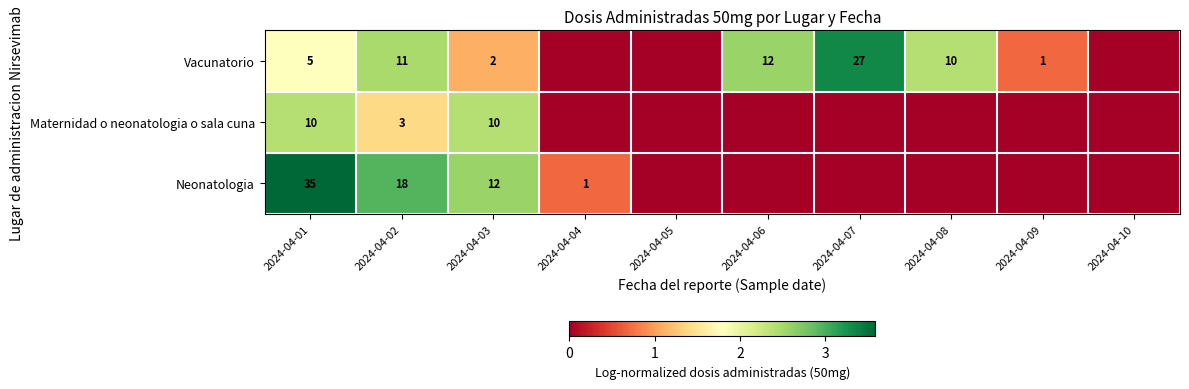

What is the difference between the highest and lowest values at 2024-04-03?

10